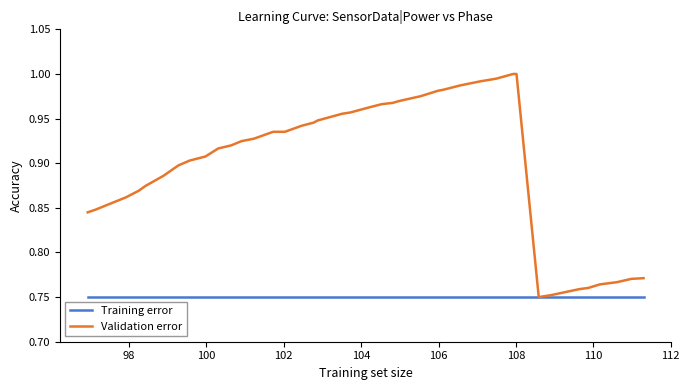

Which series has the largest range (max minus min)?

Validation error